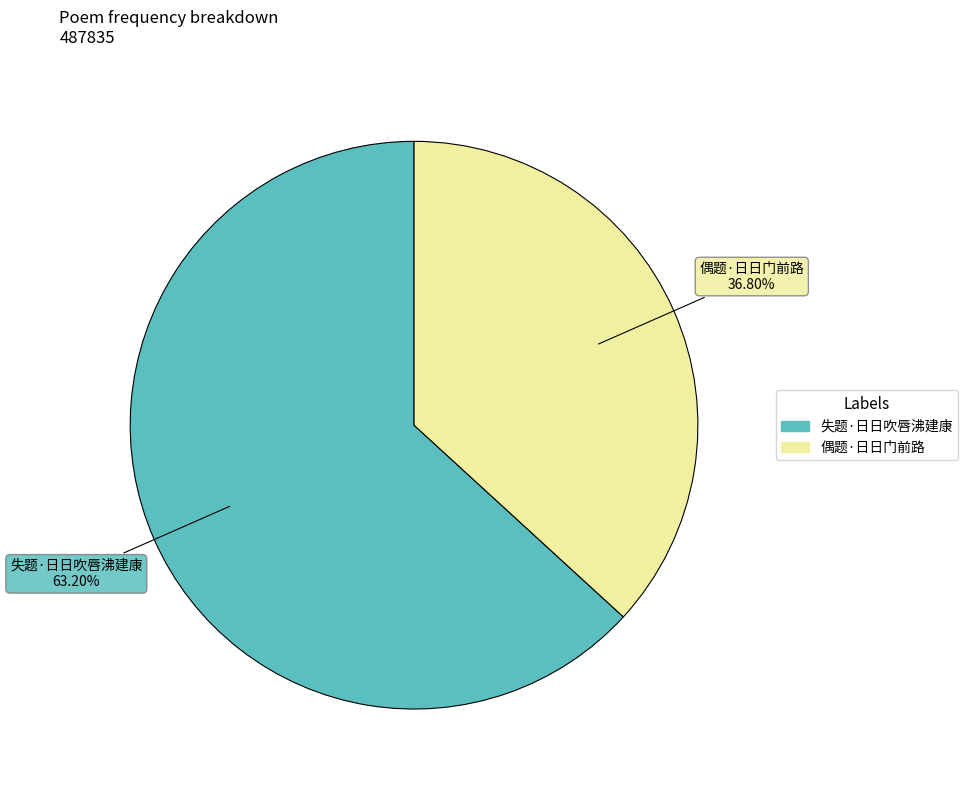

To the nearest percent, what is the average slice percentage?

50%